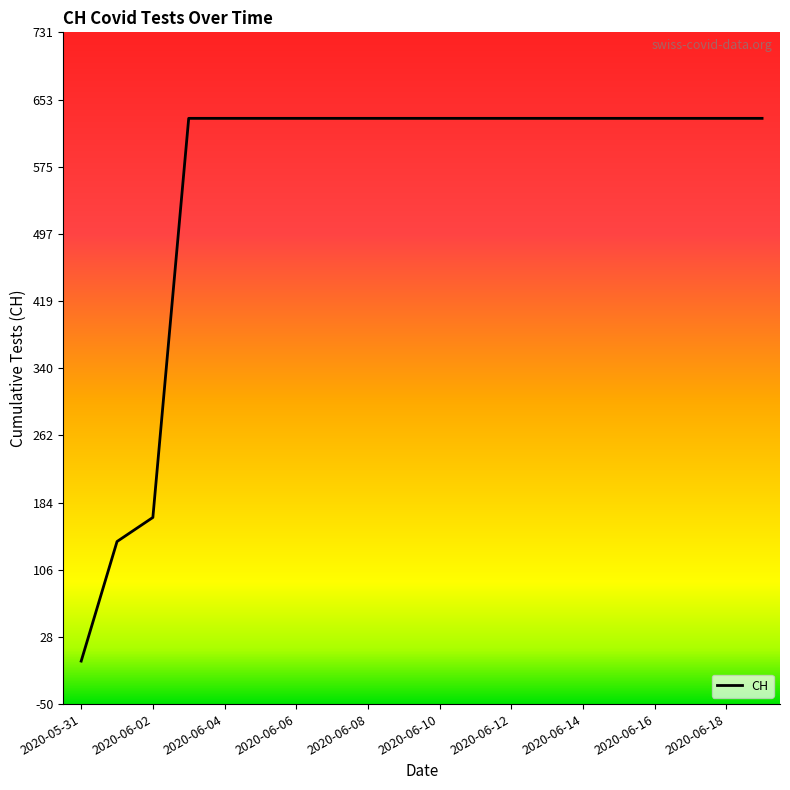

How many series are shown in this chart?

1